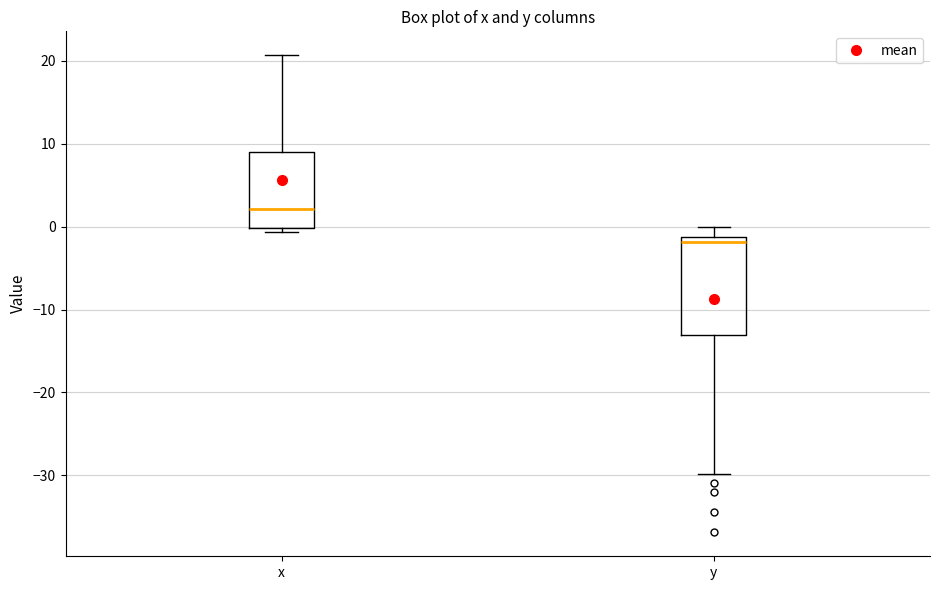

Where does the upper whisker of the box for x end on the y-axis? The values are not printed on the chart, so give them approximately, as read against the axis.

21